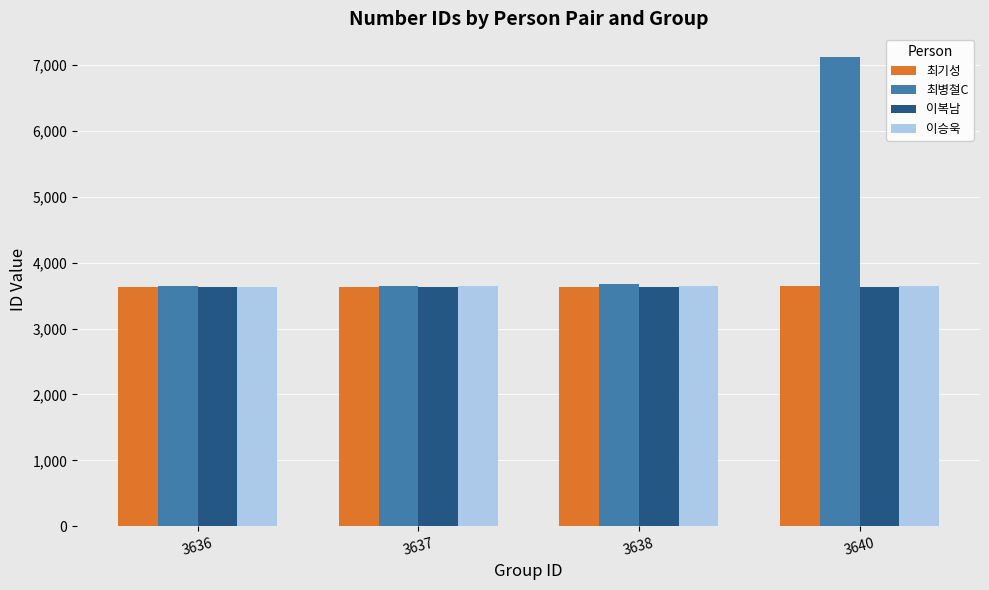

The value of 최병철C at 3640 is 1843. True or false?

False